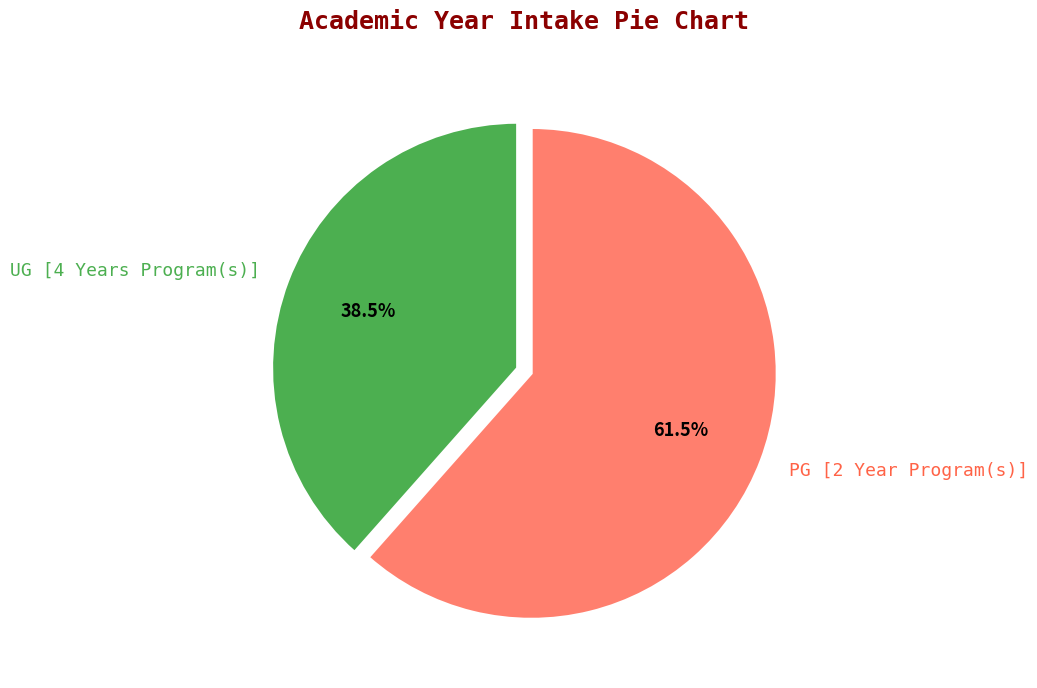

What portion of the pie excludes PG [2 Year Program(s)]?

38.5%